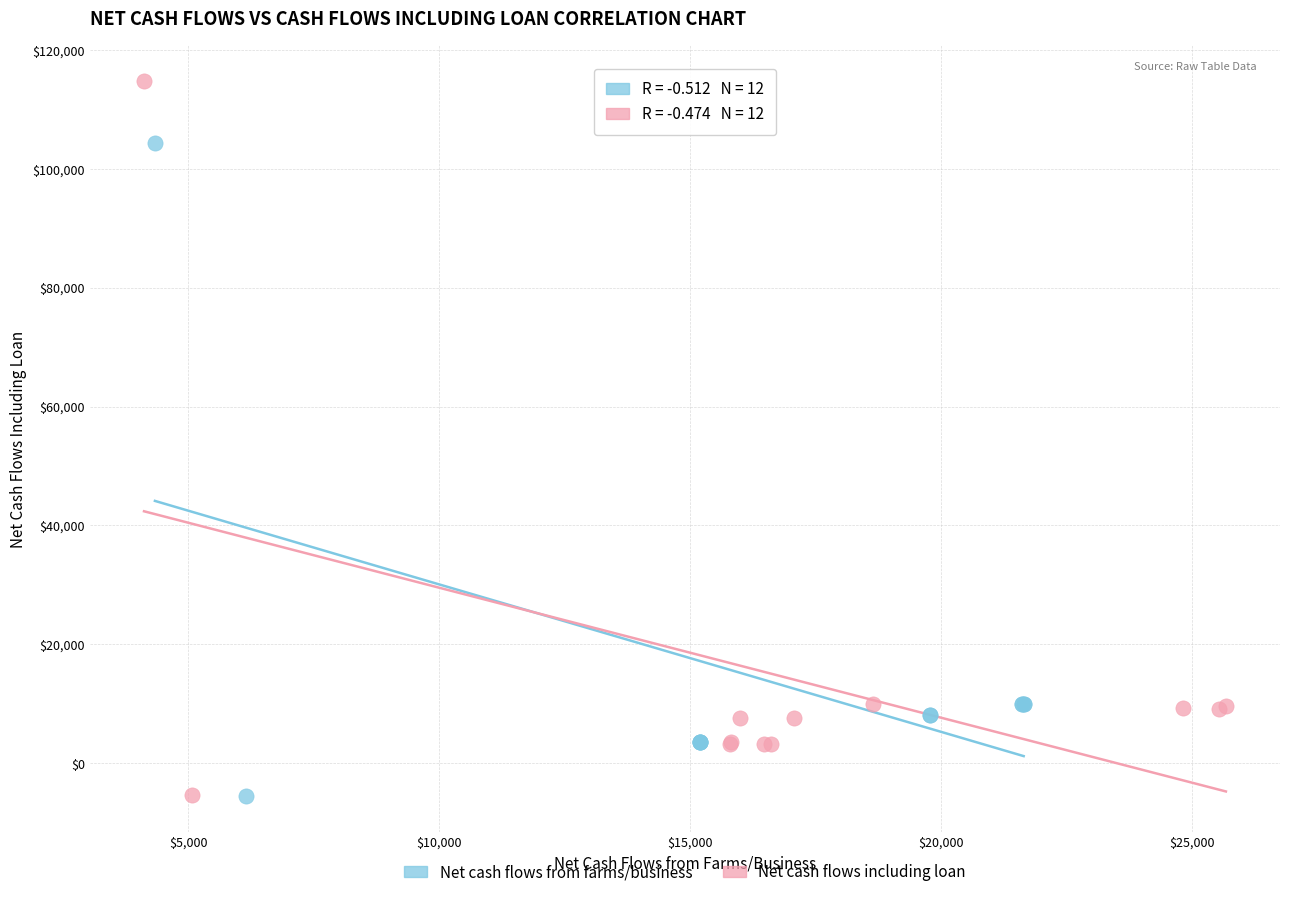

Which series contains the highest Y value?

Net cash flows including loan